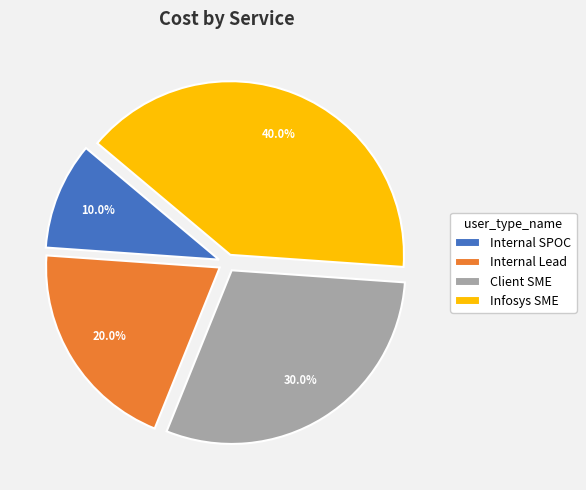

Count the number of slices in the pie.

4